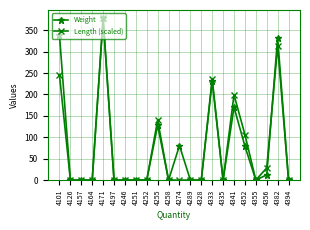

True or false: Weight and Length (scaled) intersect in this chart.

True